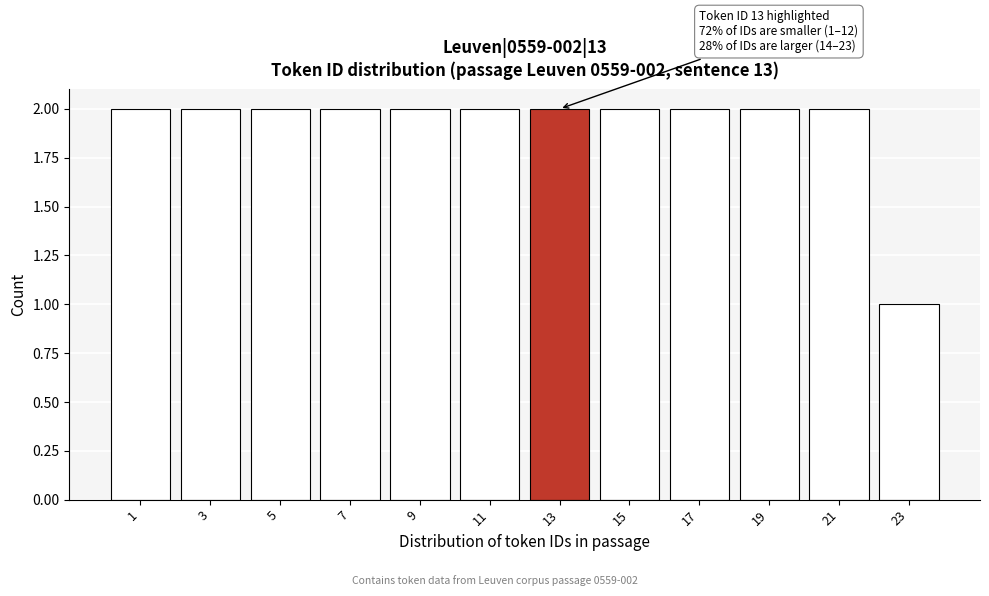

Reading right to left, what are all the values shown in this chart?

23=1	21=2	19=2	17=2	15=2	13=2	11=2	9=2	7=2	5=2	3=2	1=2